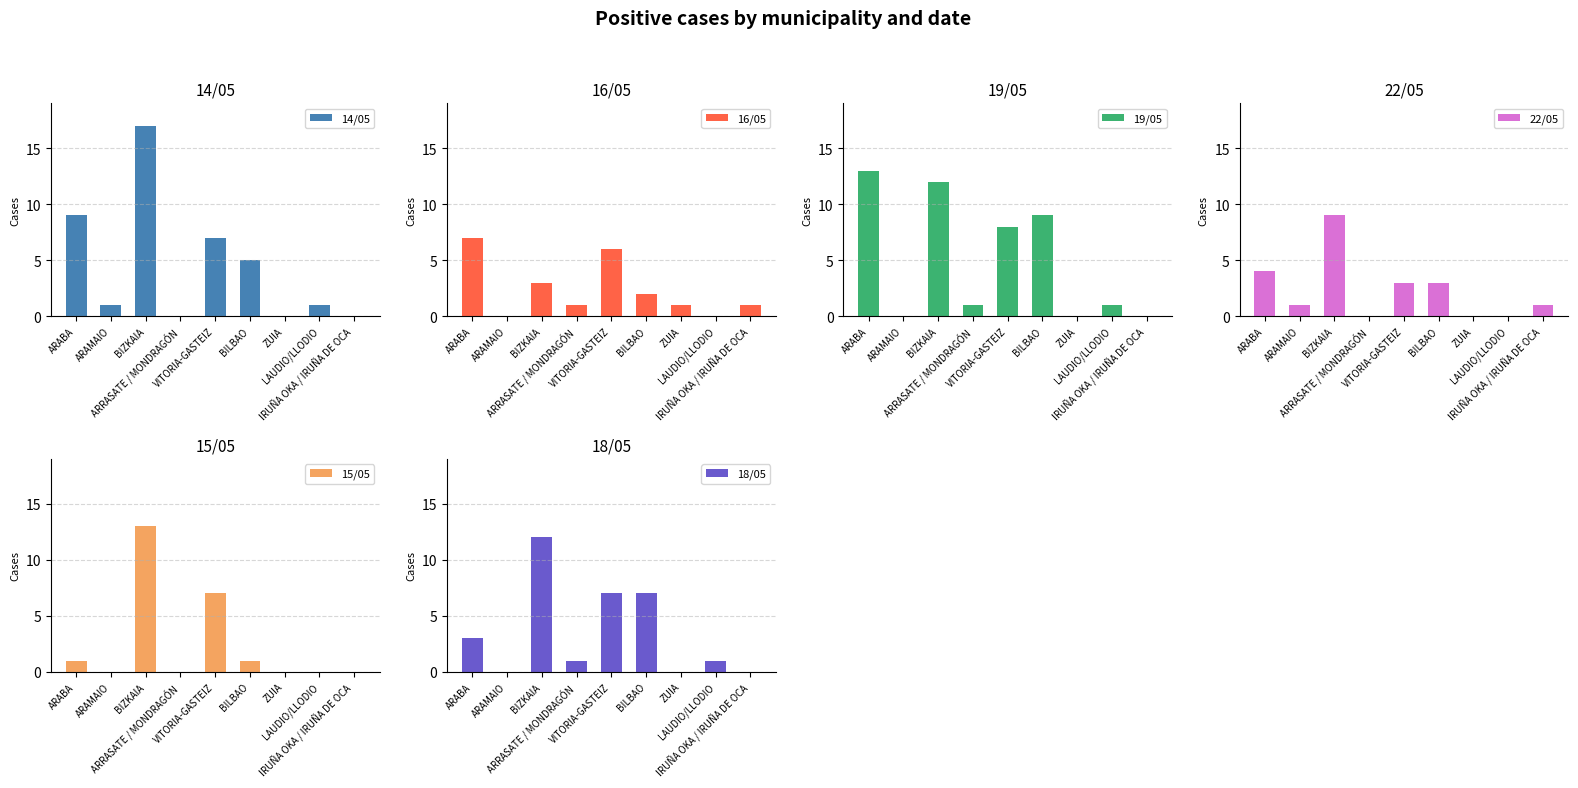

Rank the series at ARRASATE / MONDRAGÓN from lowest to highest value.

14/05, 22/05, 15/05, 16/05, 19/05, 18/05